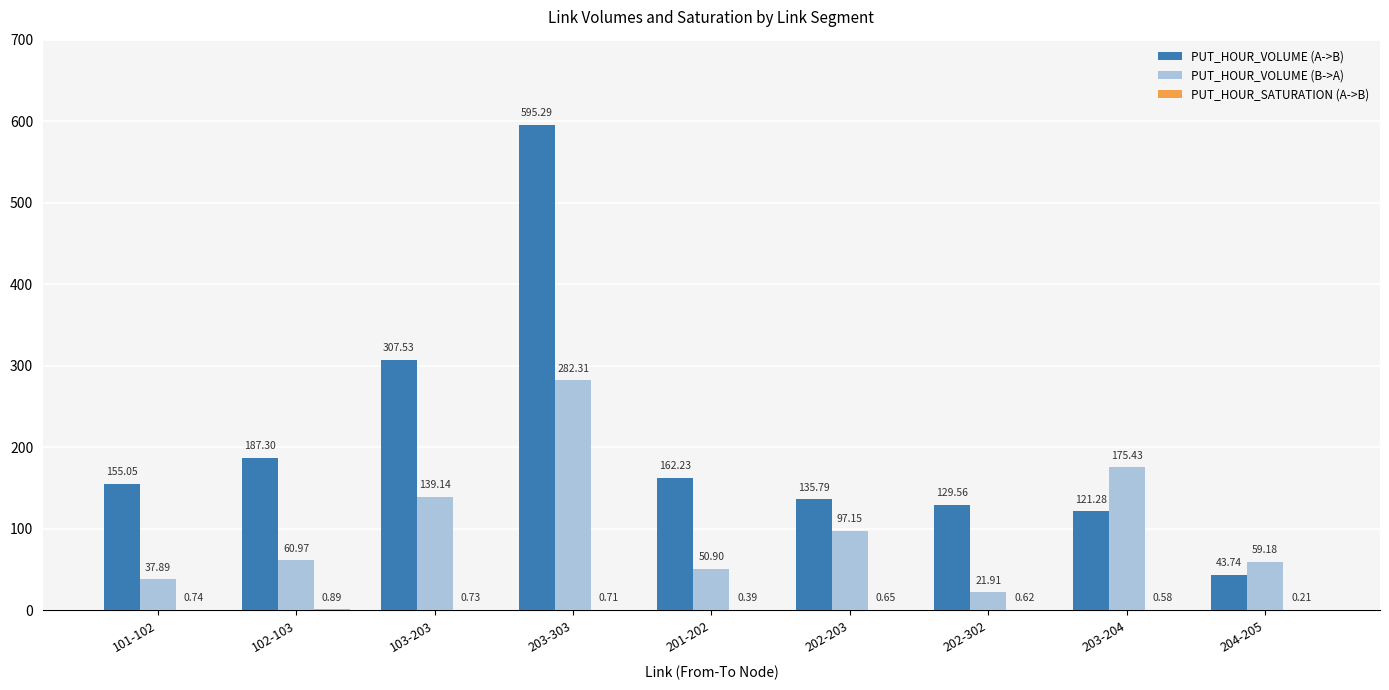

Which label corresponds to the largest value in the chart?

203-303